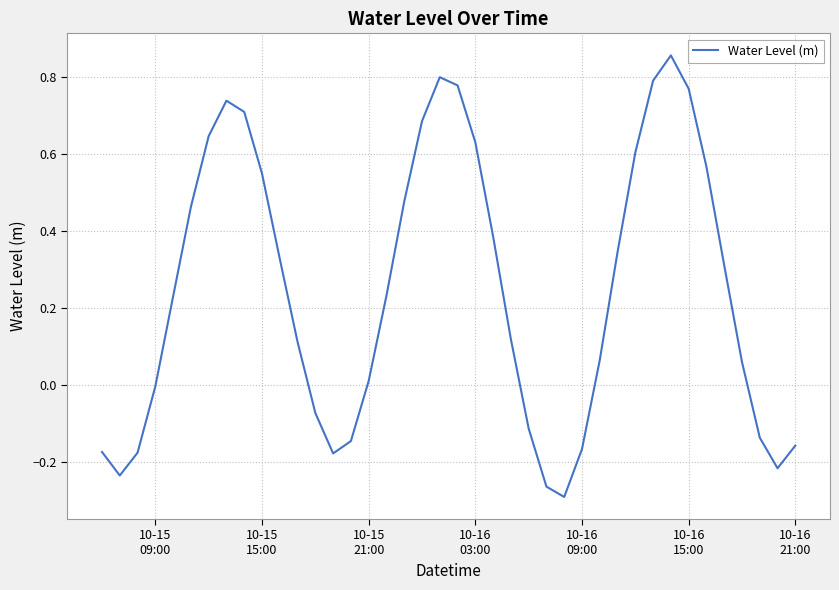

Does the chart display data point markers on the line(s)?

No